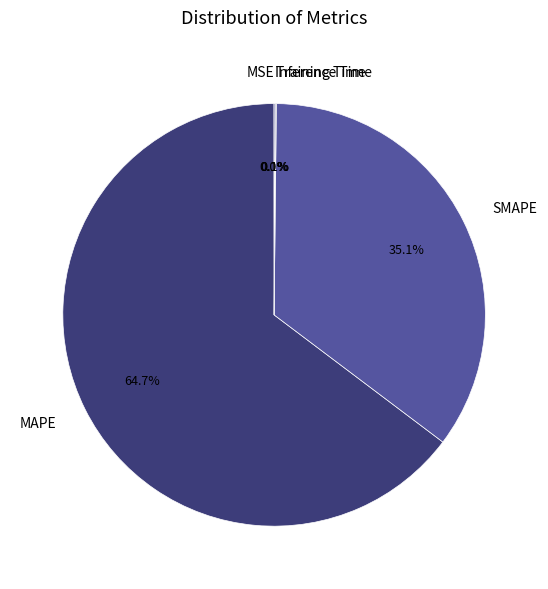

To the nearest percent, what is the difference between the largest and smallest slice percentages?

65%